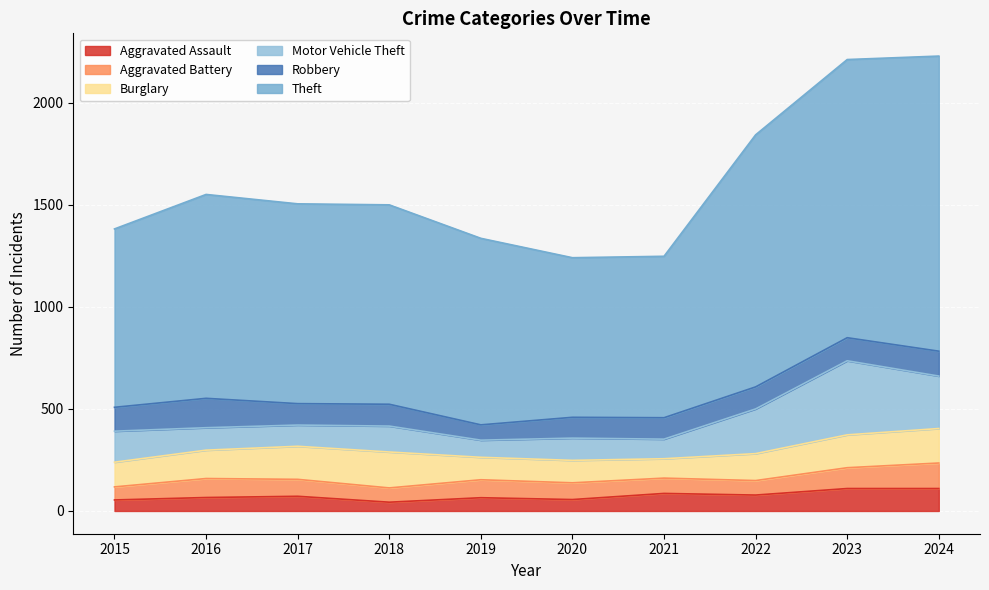

What are all the series names shown in the legend?

Aggravated Assault, Aggravated Battery, Burglary, Motor Vehicle Theft, Robbery, Theft